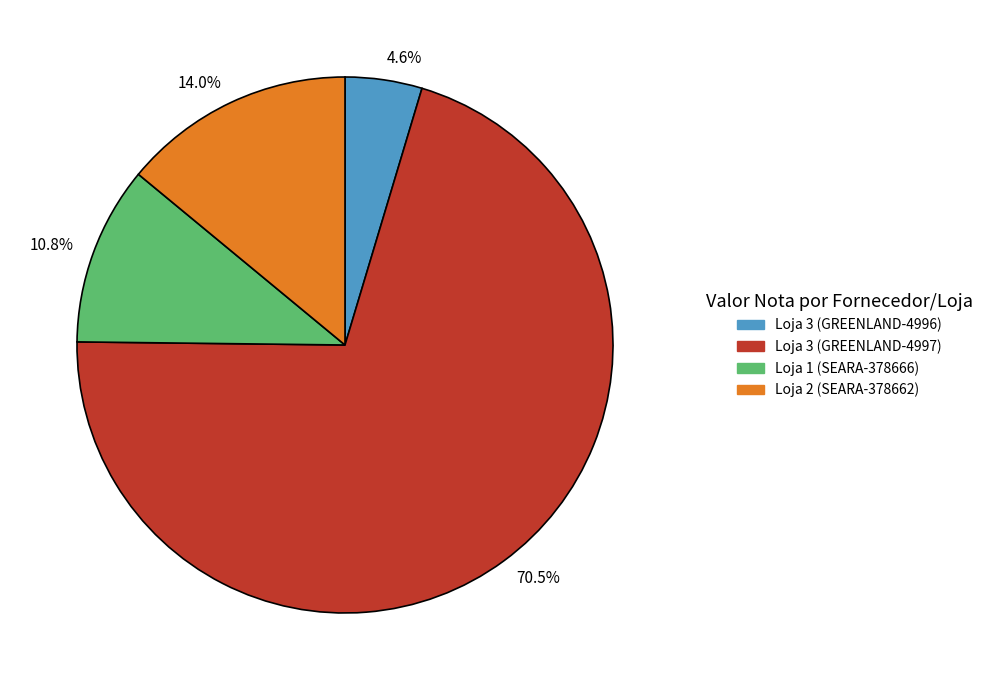

Count the number of slices in the pie.

4